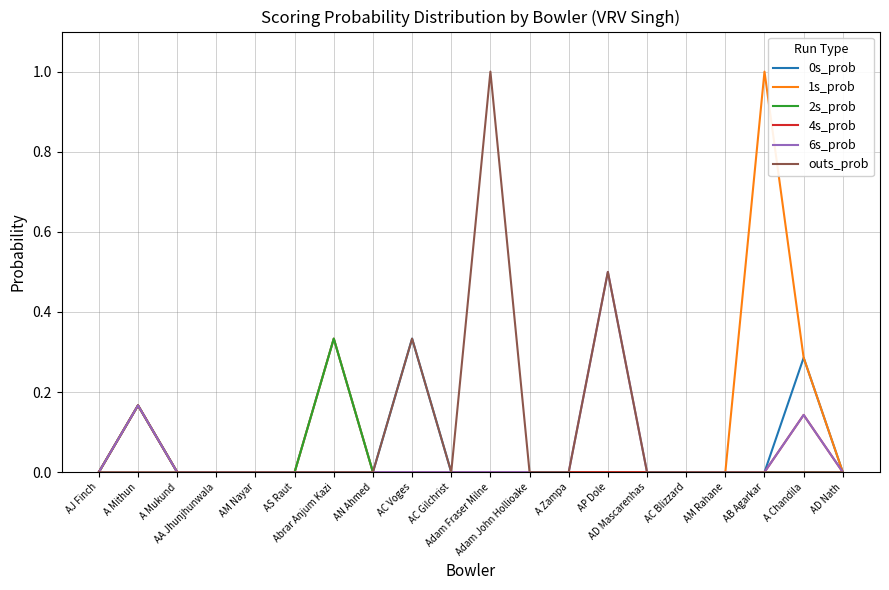

The value of 4s_prob at Abrar Anjum Kazi is 0.0. True or false?

True